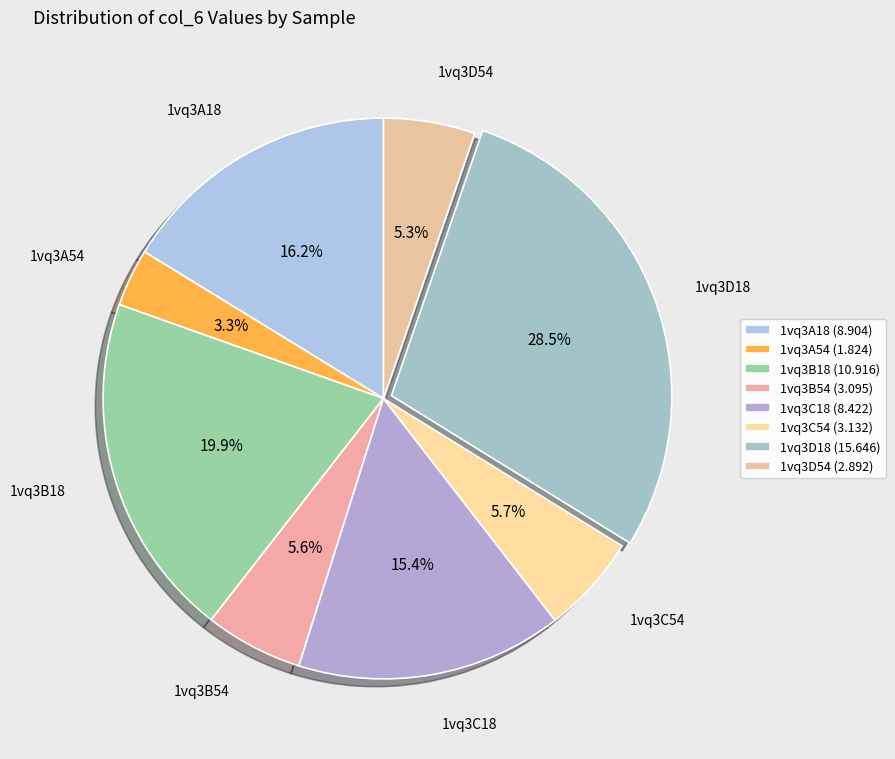

To the nearest percent, what is the average slice percentage?

12%